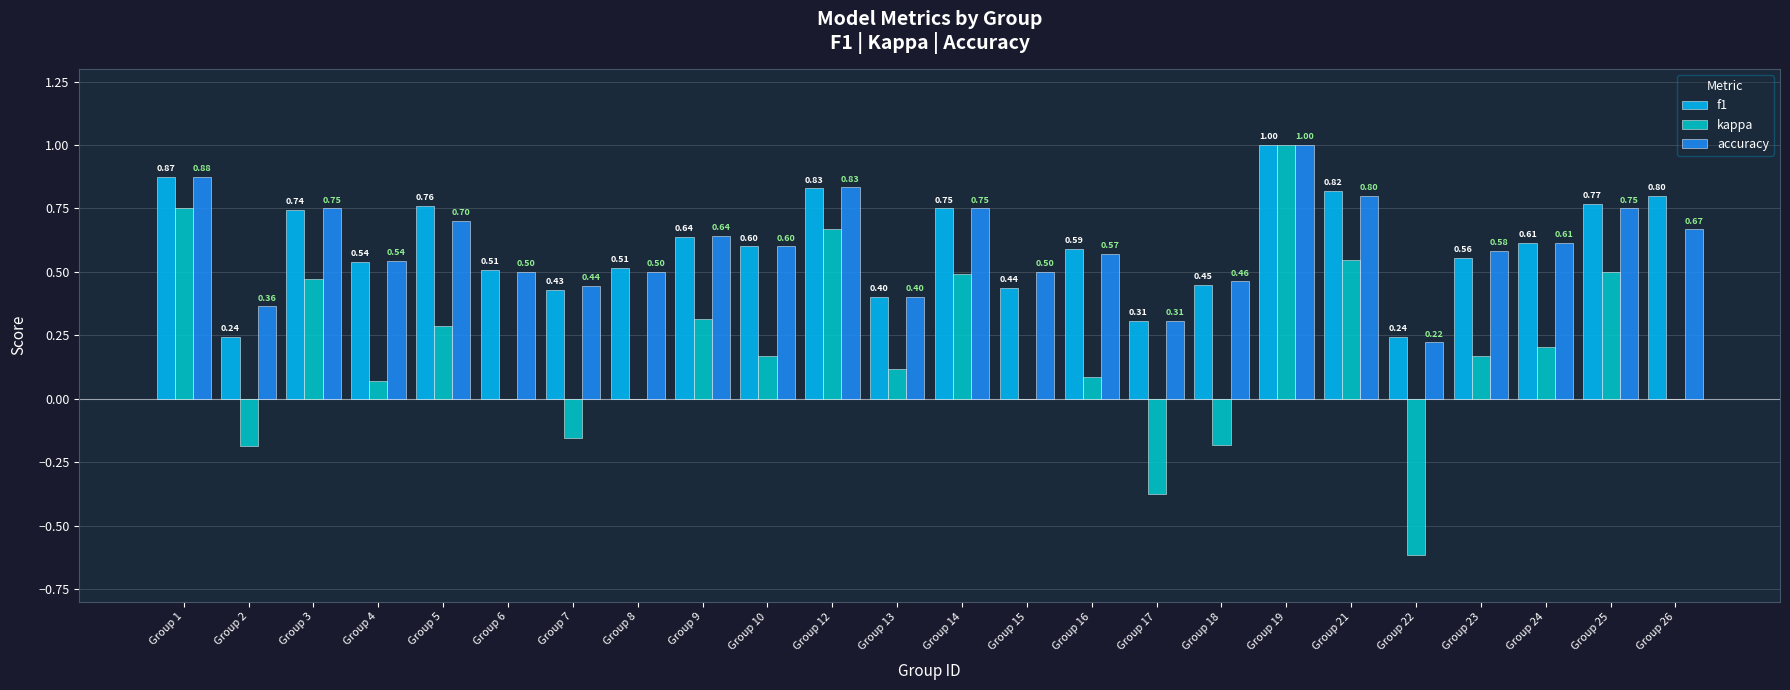

Between Group 12 and Group 17, which series saw the biggest shift?

kappa